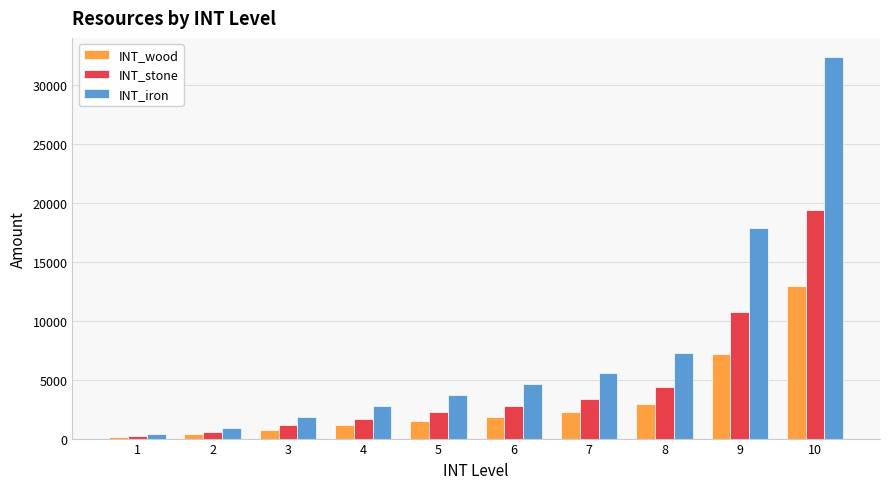

Rank the series by their maximum value, from lowest to highest.

INT_wood, INT_stone, INT_iron